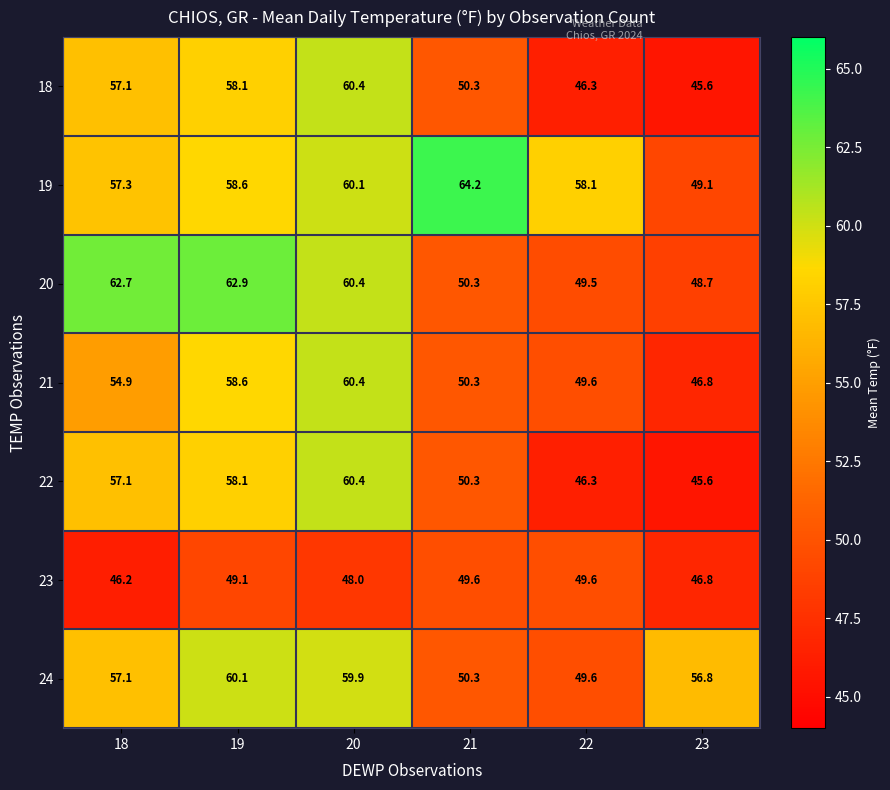

What is the spread (max minus min) of values at 19?

13.8